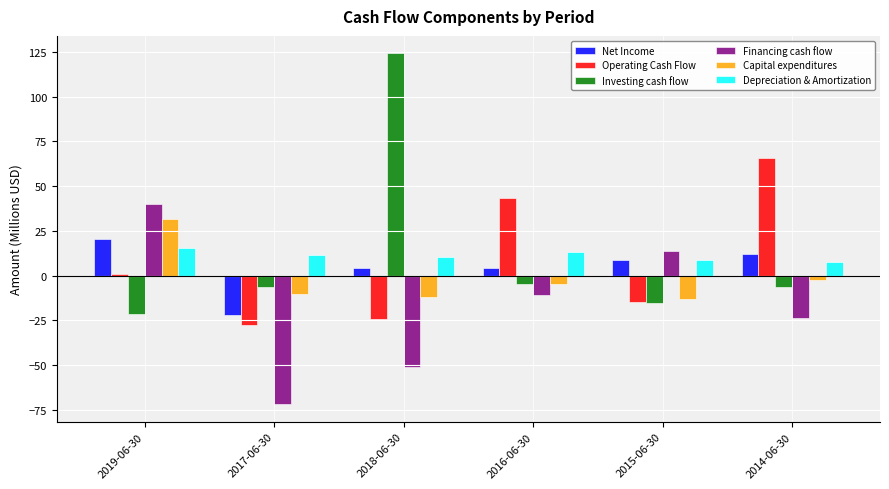

What is the label of the 3rd bar from the right?

2016-06-30